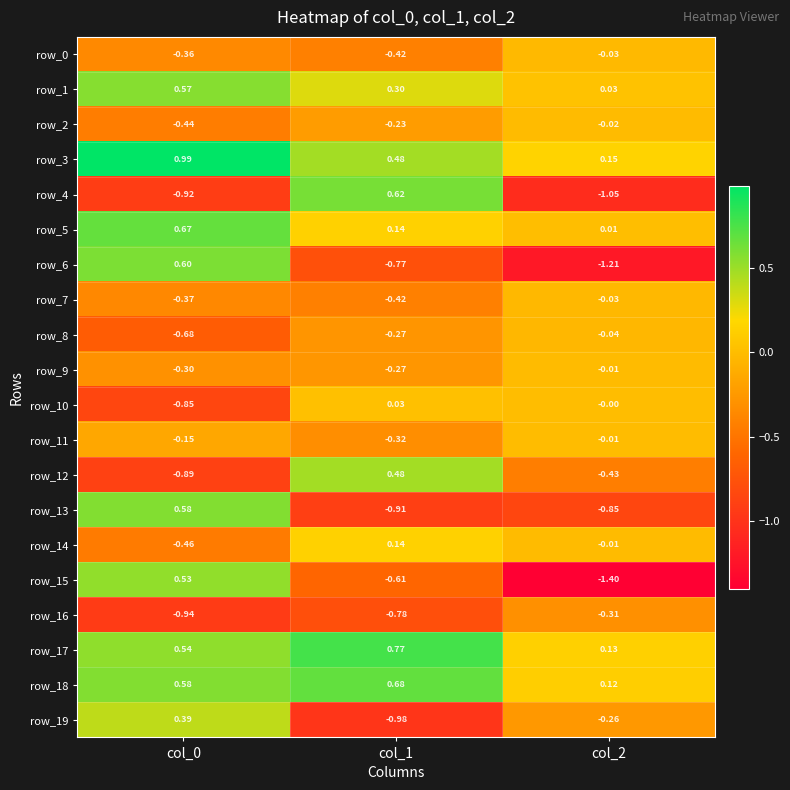

Is the value of row_13 at col_1 greater than the value of row_17 at col_2?

No